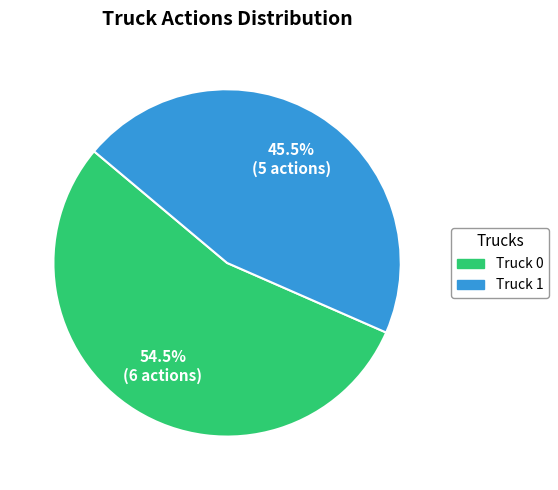

Rank the categories by value from highest to lowest.

Truck 0, Truck 1